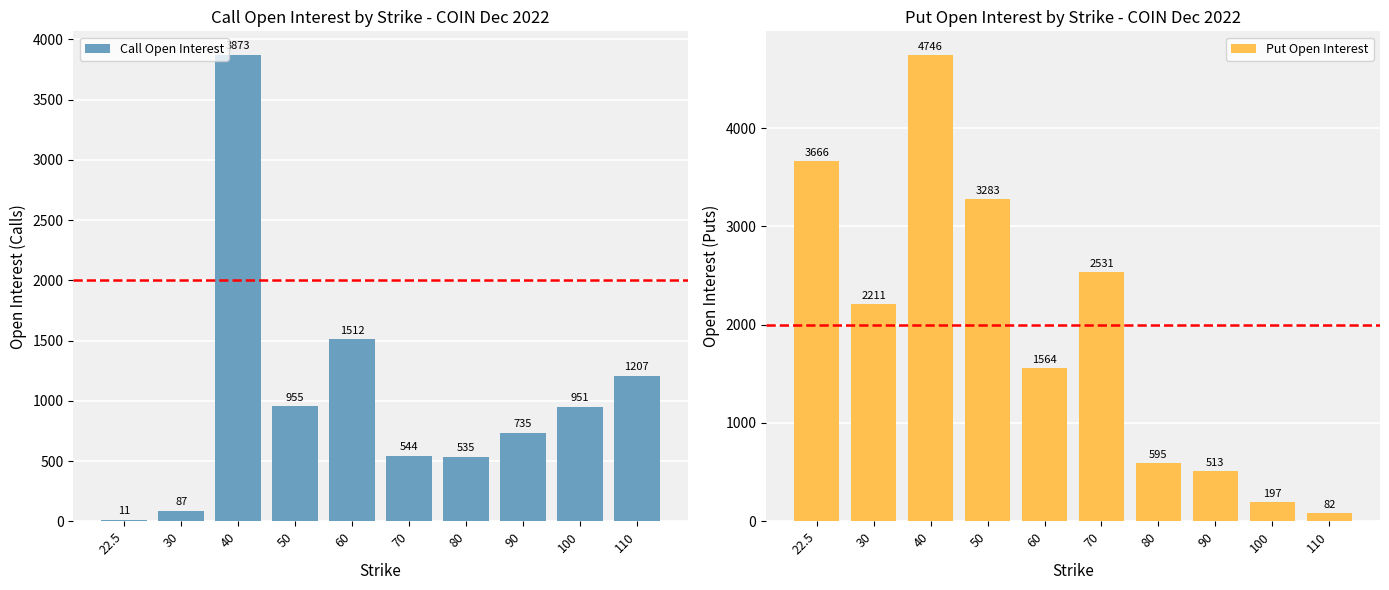

At which category is the sum across all series the highest?

40